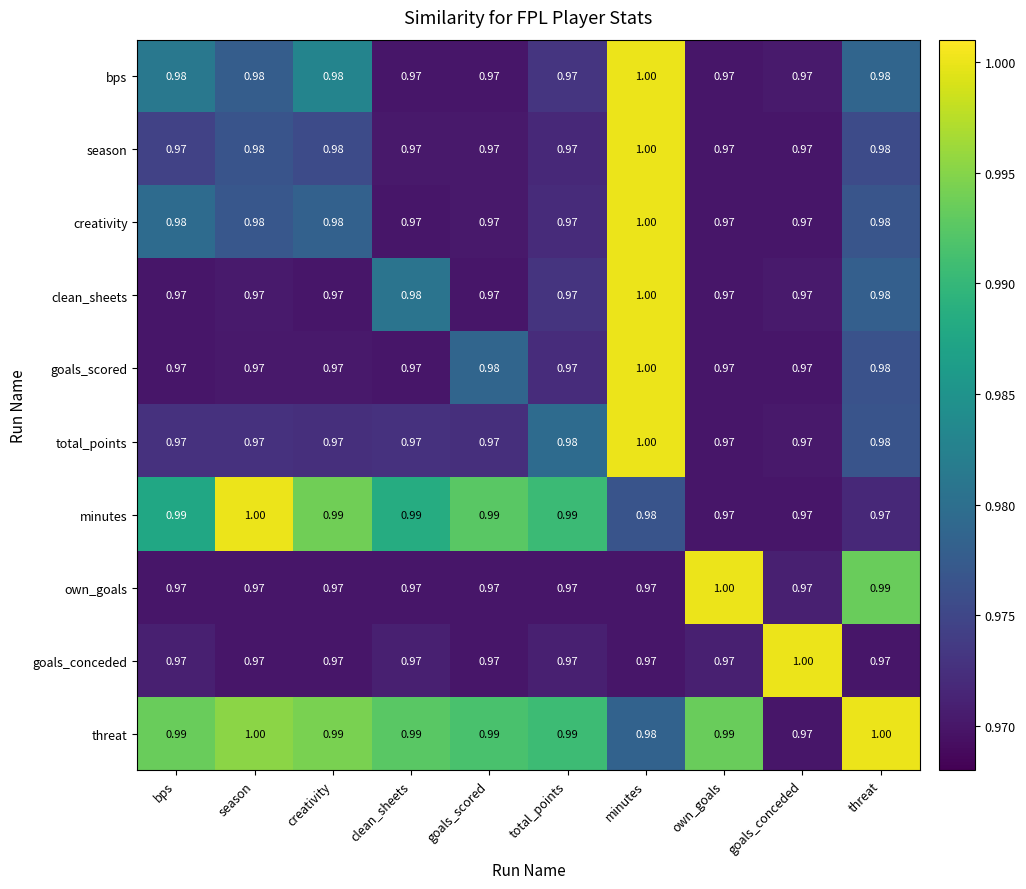

At which label does goals_scored reach its peak?

minutes